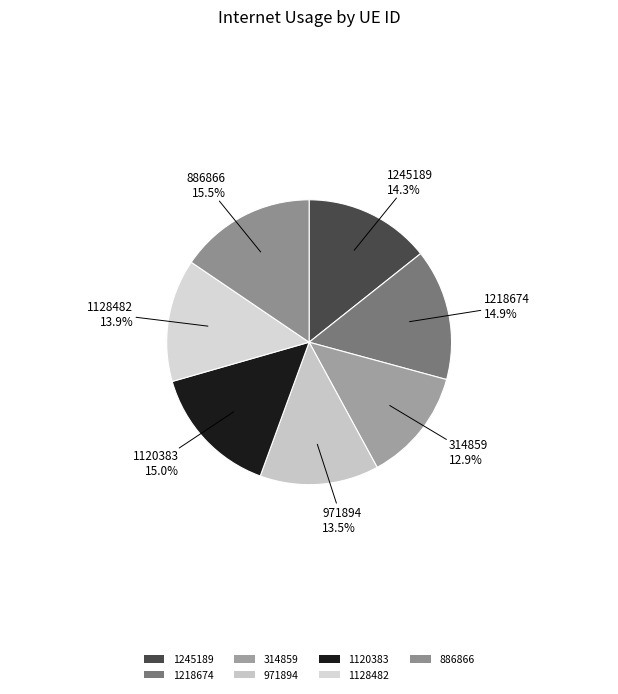

The 314859 slice represents 13% of the pie. True or false?

True